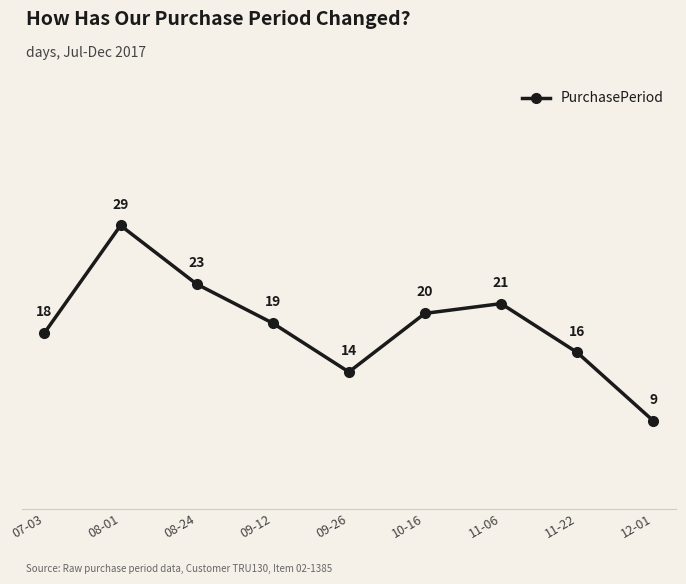

Reading left to right, list all the values displayed in this chart.

18	29	23	19	14	20	21	16	9